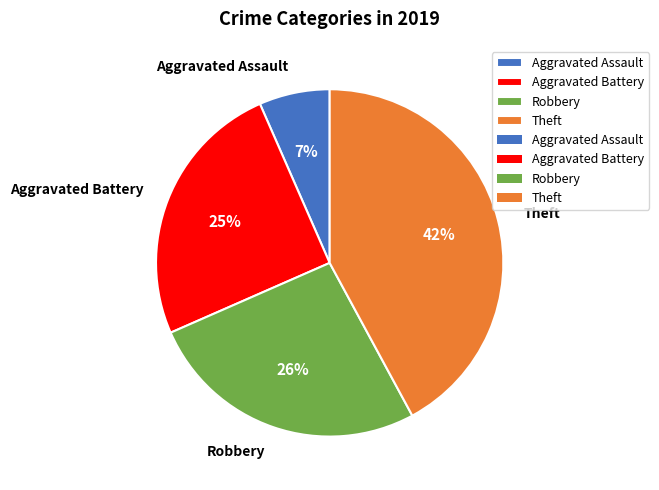

To the nearest percent, what percentage of the pie is Aggravated Assault?

7%